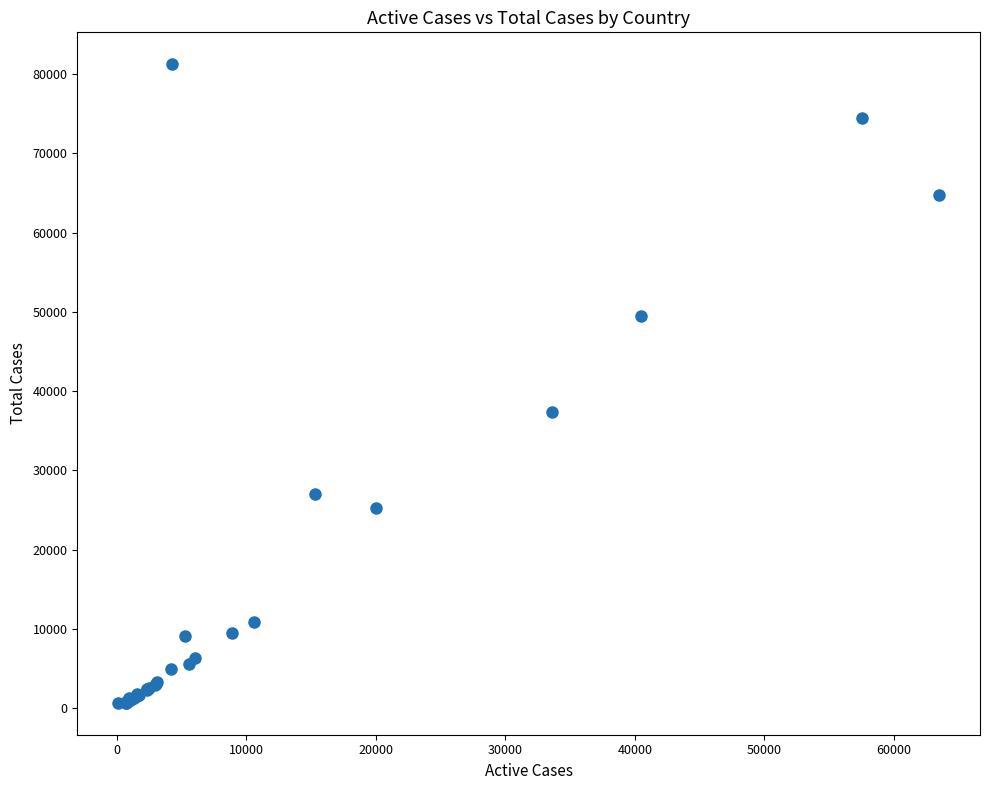

What Y value in the scatter plot is closest to 40963?

37323